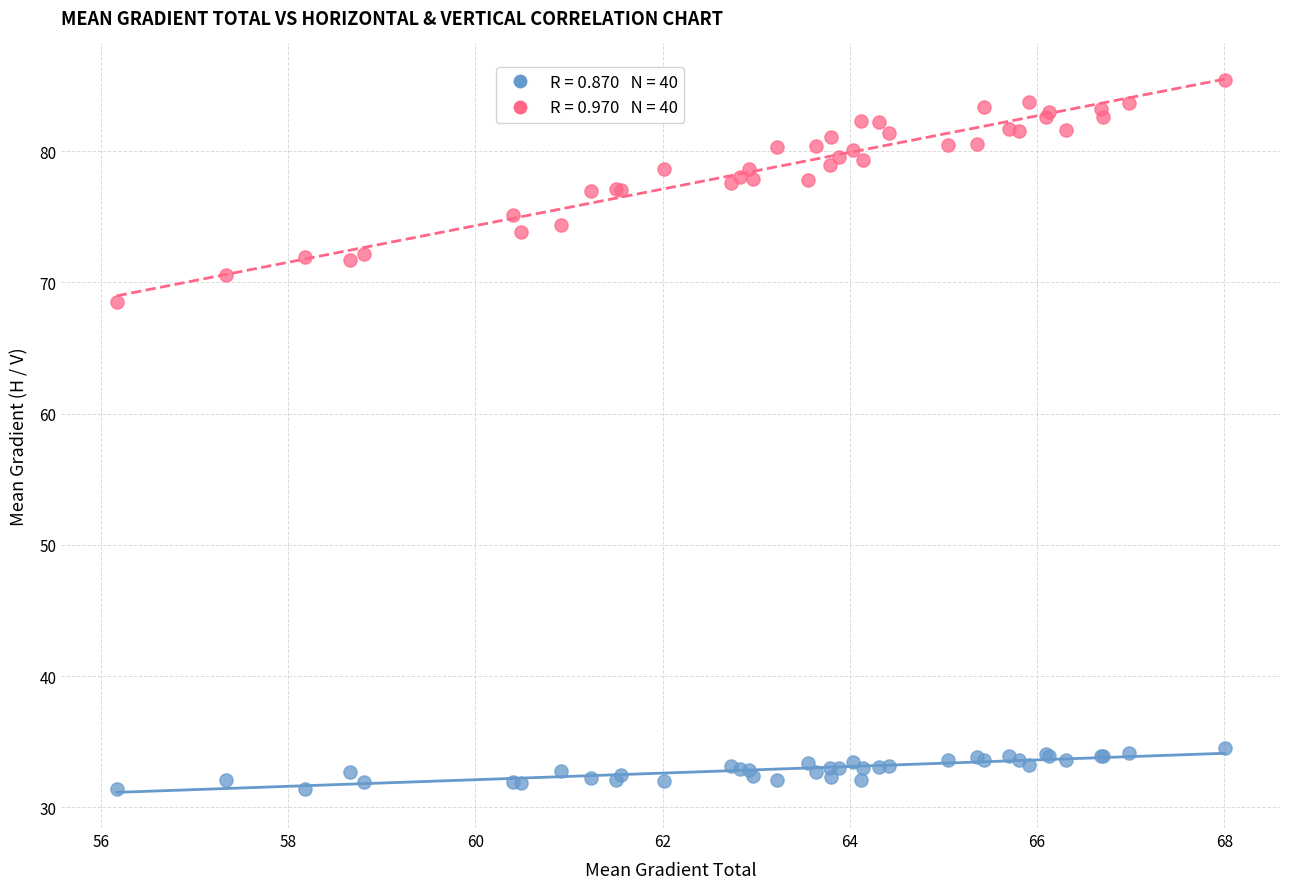

Across all series, what Y value is closest to 58?

68.5